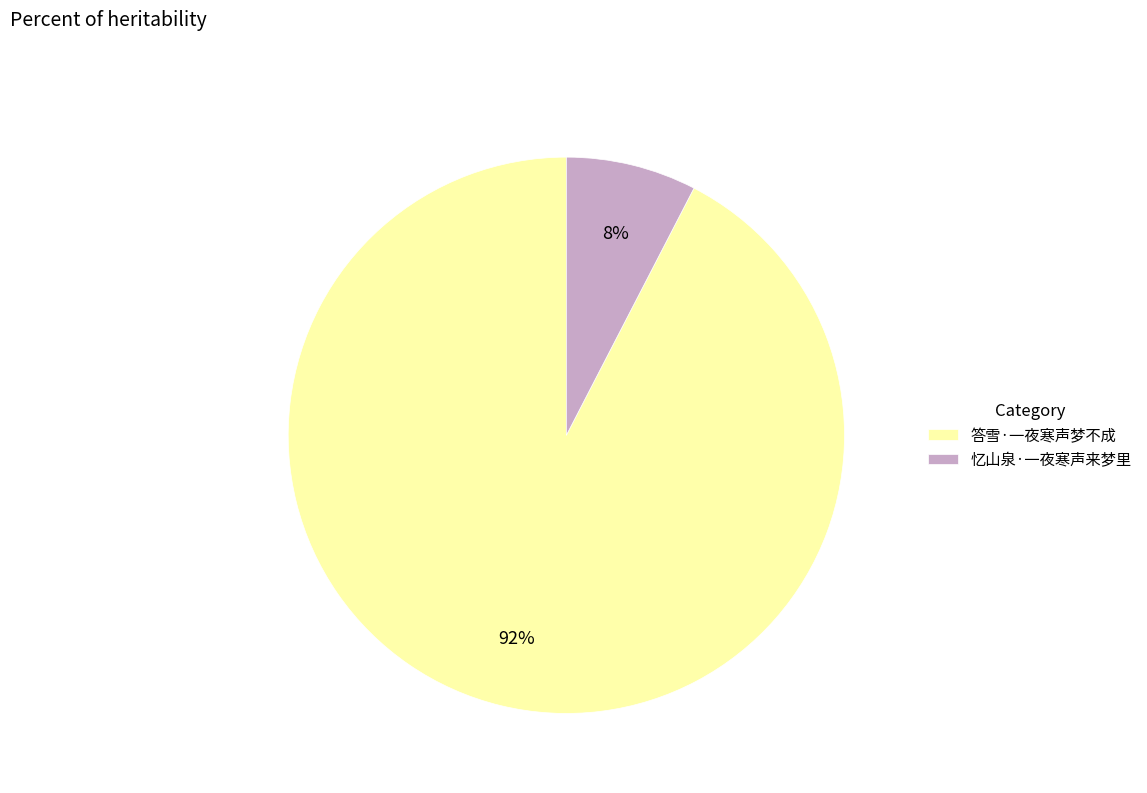

To the nearest percent, what is the average slice percentage?

50%